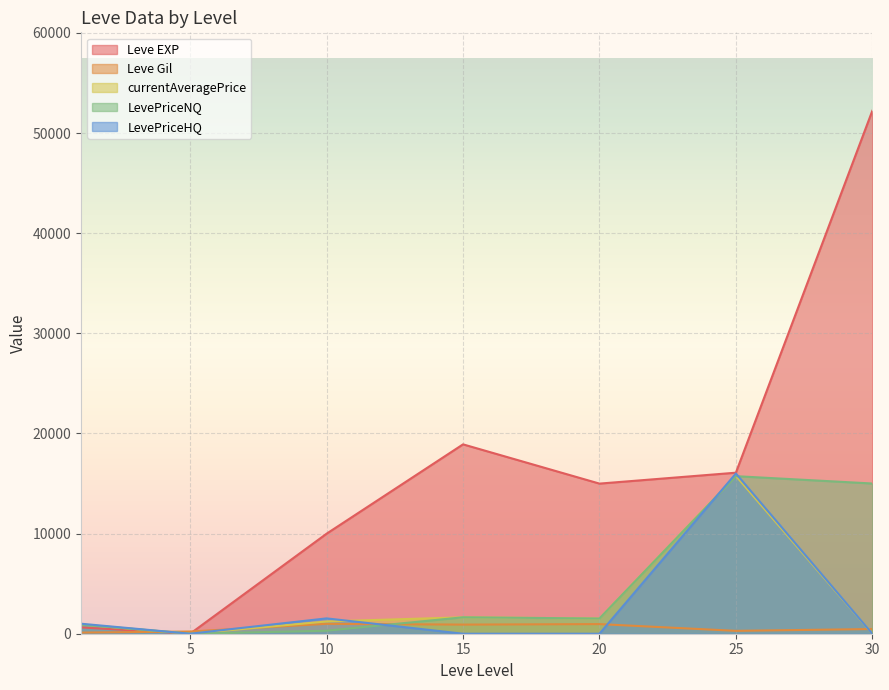

What is the value of the LevePriceNQ point at the 5th from the left?

1518.0